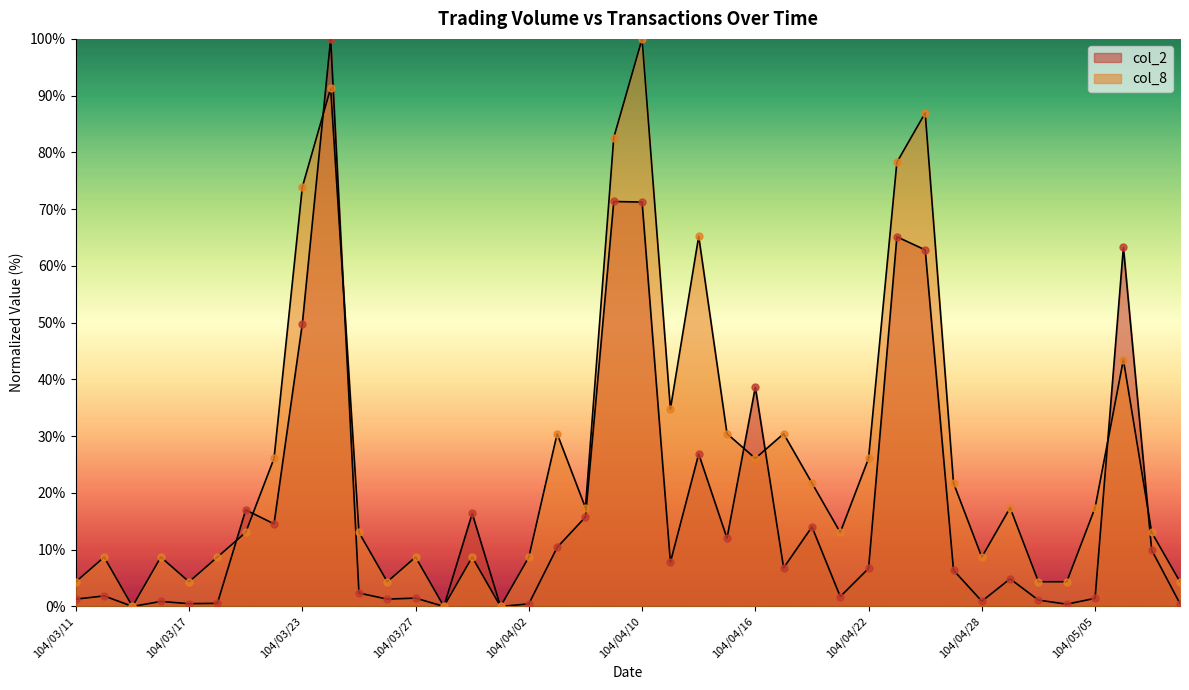

Which series has the largest total across all categories?

col_8